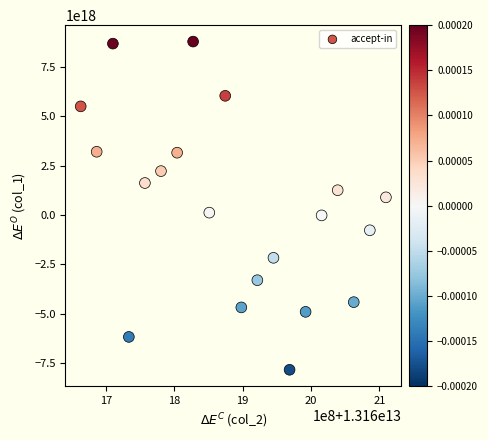

What is the range of X values (max minus min)?

446887269